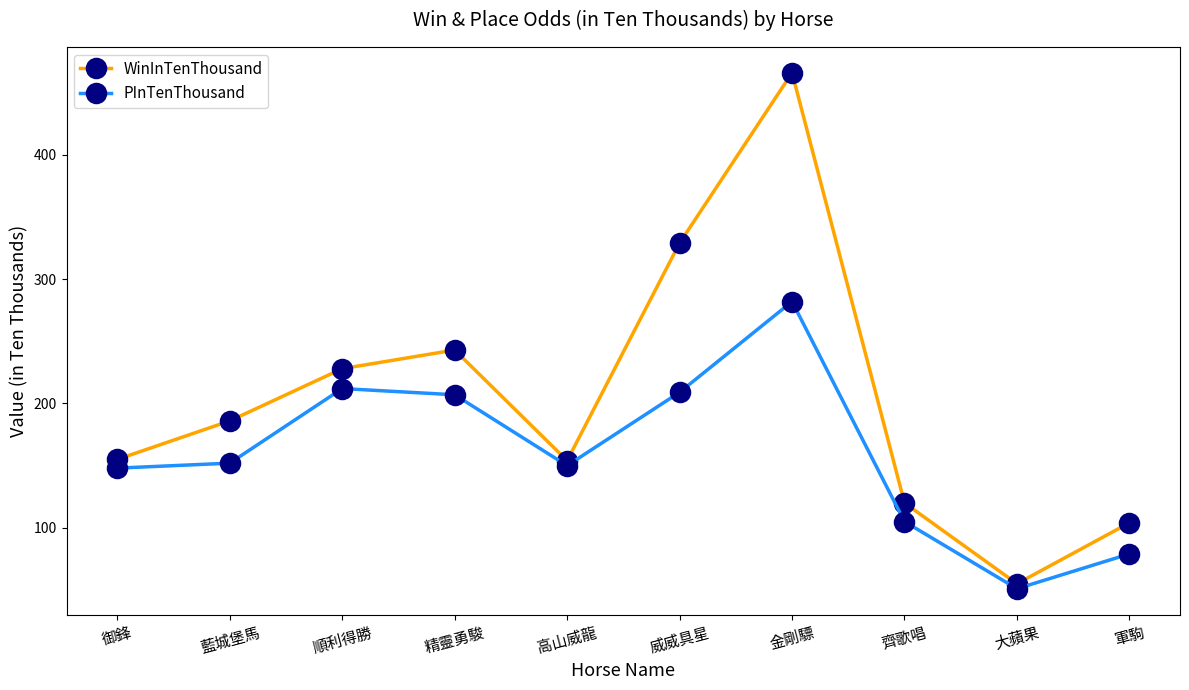

Does the chart display data point markers on the line(s)?

Yes